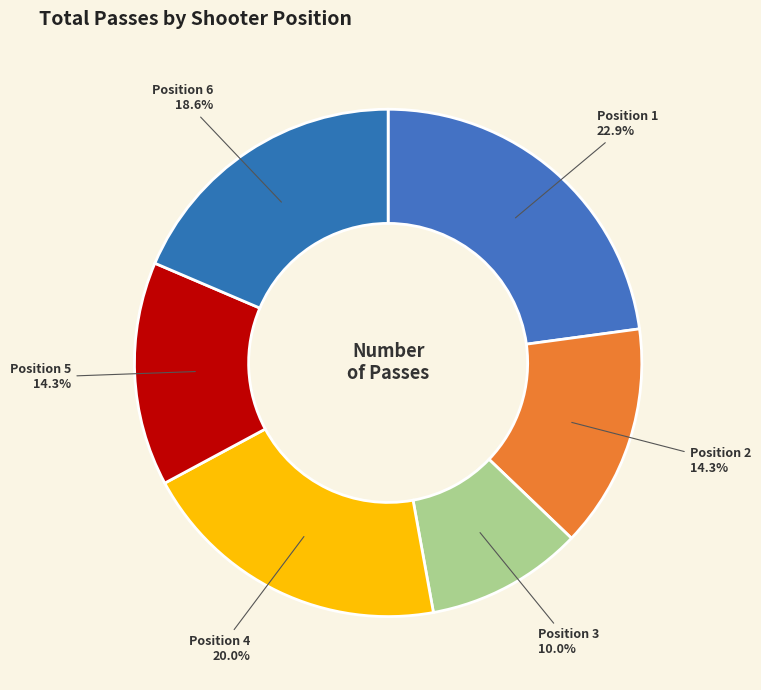

Count the number of slices in the pie.

6